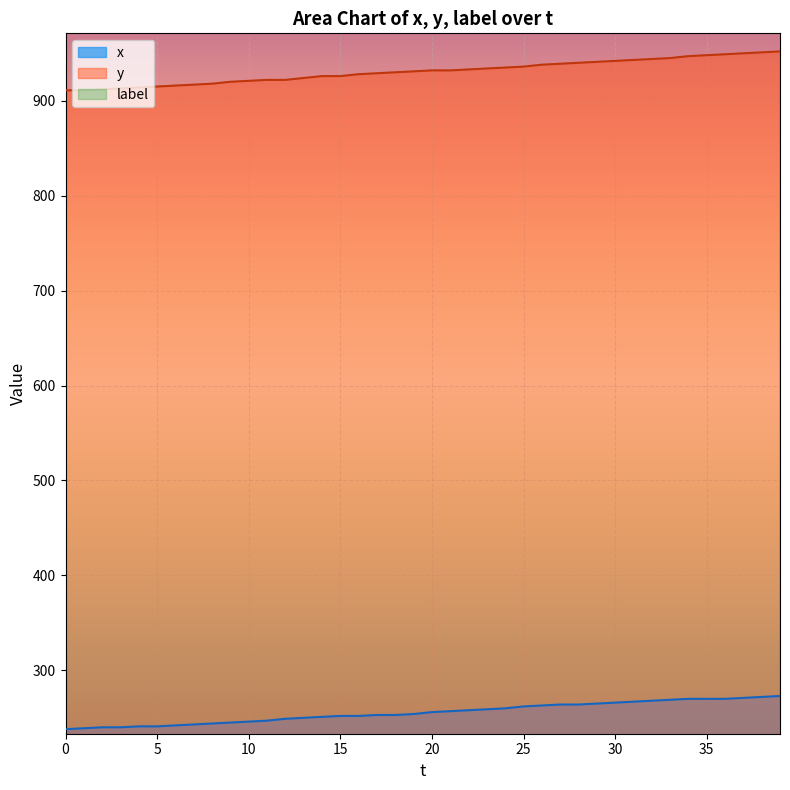

The value of x at 30 is 266. True or false?

True